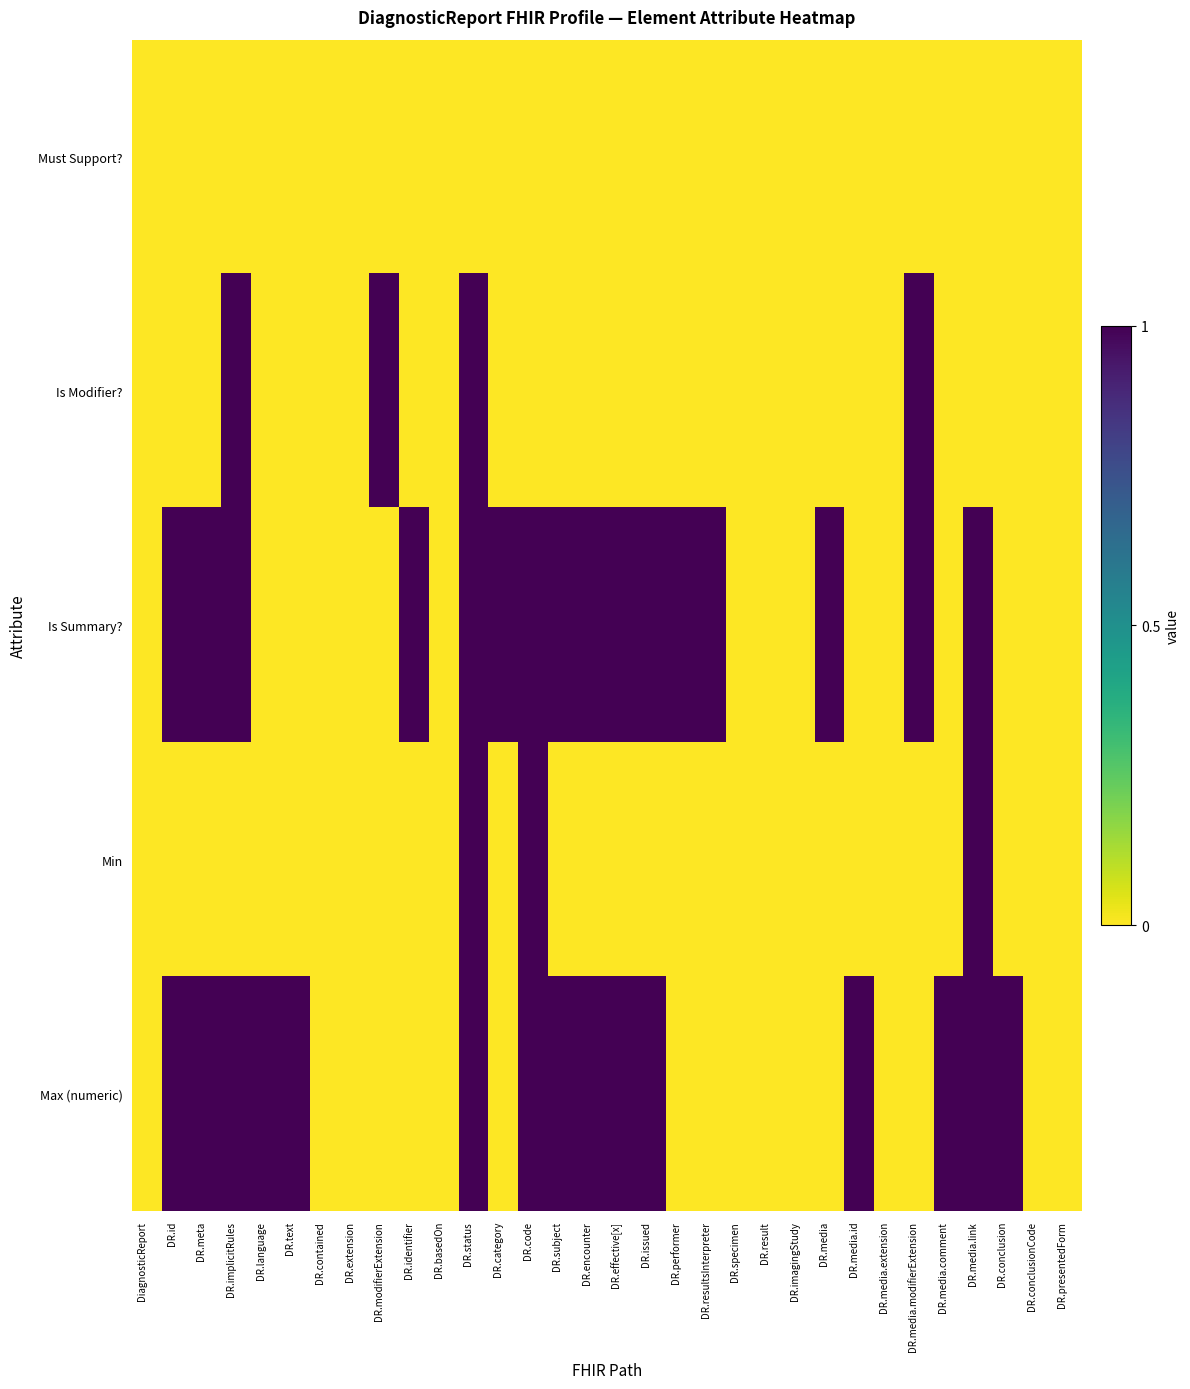

Reading left to right, transcribe all the data shown in this chart.

Must Support?: DiagnosticReport=0	DR.id=0	DR.meta=0	DR.implicitRules=0	DR.language=0	DR.text=0	DR.contained=0	DR.extension=0	DR.modifierExtension=0	DR.identifier=0	DR.basedOn=0	DR.status=0	DR.category=0	DR.code=0	DR.subject=0	DR.encounter=0	DR.effective[x]=0	DR.issued=0	DR.performer=0	DR.resultsInterpreter=0	DR.specimen=0	DR.result=0	DR.imagingStudy=0	DR.media=0	DR.media.id=0	DR.media.extension=0	DR.media.modifierExtension=0	DR.media.comment=0	DR.media.link=0	DR.conclusion=0	DR.conclusionCode=0	DR.presentedForm=0
Is Modifier?: DiagnosticReport=0	DR.id=0	DR.meta=0	DR.implicitRules=1	DR.language=0	DR.text=0	DR.contained=0	DR.extension=0	DR.modifierExtension=1	DR.identifier=0	DR.basedOn=0	DR.status=1	DR.category=0	DR.code=0	DR.subject=0	DR.encounter=0	DR.effective[x]=0	DR.issued=0	DR.performer=0	DR.resultsInterpreter=0	DR.specimen=0	DR.result=0	DR.imagingStudy=0	DR.media=0	DR.media.id=0	DR.media.extension=0	DR.media.modifierExtension=1	DR.media.comment=0	DR.media.link=0	DR.conclusion=0	DR.conclusionCode=0	DR.presentedForm=0
Is Summary?: DiagnosticReport=0	DR.id=1	DR.meta=1	DR.implicitRules=1	DR.language=0	DR.text=0	DR.contained=0	DR.extension=0	DR.modifierExtension=0	DR.identifier=1	DR.basedOn=0	DR.status=1	DR.category=1	DR.code=1	DR.subject=1	DR.encounter=1	DR.effective[x]=1	DR.issued=1	DR.performer=1	DR.resultsInterpreter=1	DR.specimen=0	DR.result=0	DR.imagingStudy=0	DR.media=1	DR.media.id=0	DR.media.extension=0	DR.media.modifierExtension=1	DR.media.comment=0	DR.media.link=1	DR.conclusion=0	DR.conclusionCode=0	DR.presentedForm=0
Min: DiagnosticReport=0	DR.id=0	DR.meta=0	DR.implicitRules=0	DR.language=0	DR.text=0	DR.contained=0	DR.extension=0	DR.modifierExtension=0	DR.identifier=0	DR.basedOn=0	DR.status=1	DR.category=0	DR.code=1	DR.subject=0	DR.encounter=0	DR.effective[x]=0	DR.issued=0	DR.performer=0	DR.resultsInterpreter=0	DR.specimen=0	DR.result=0	DR.imagingStudy=0	DR.media=0	DR.media.id=0	DR.media.extension=0	DR.media.modifierExtension=0	DR.media.comment=0	DR.media.link=1	DR.conclusion=0	DR.conclusionCode=0	DR.presentedForm=0
Max (numeric): DiagnosticReport=0	DR.id=1	DR.meta=1	DR.implicitRules=1	DR.language=1	DR.text=1	DR.contained=0	DR.extension=0	DR.modifierExtension=0	DR.identifier=0	DR.basedOn=0	DR.status=1	DR.category=0	DR.code=1	DR.subject=1	DR.encounter=1	DR.effective[x]=1	DR.issued=1	DR.performer=0	DR.resultsInterpreter=0	DR.specimen=0	DR.result=0	DR.imagingStudy=0	DR.media=0	DR.media.id=1	DR.media.extension=0	DR.media.modifierExtension=0	DR.media.comment=1	DR.media.link=1	DR.conclusion=1	DR.conclusionCode=0	DR.presentedForm=0